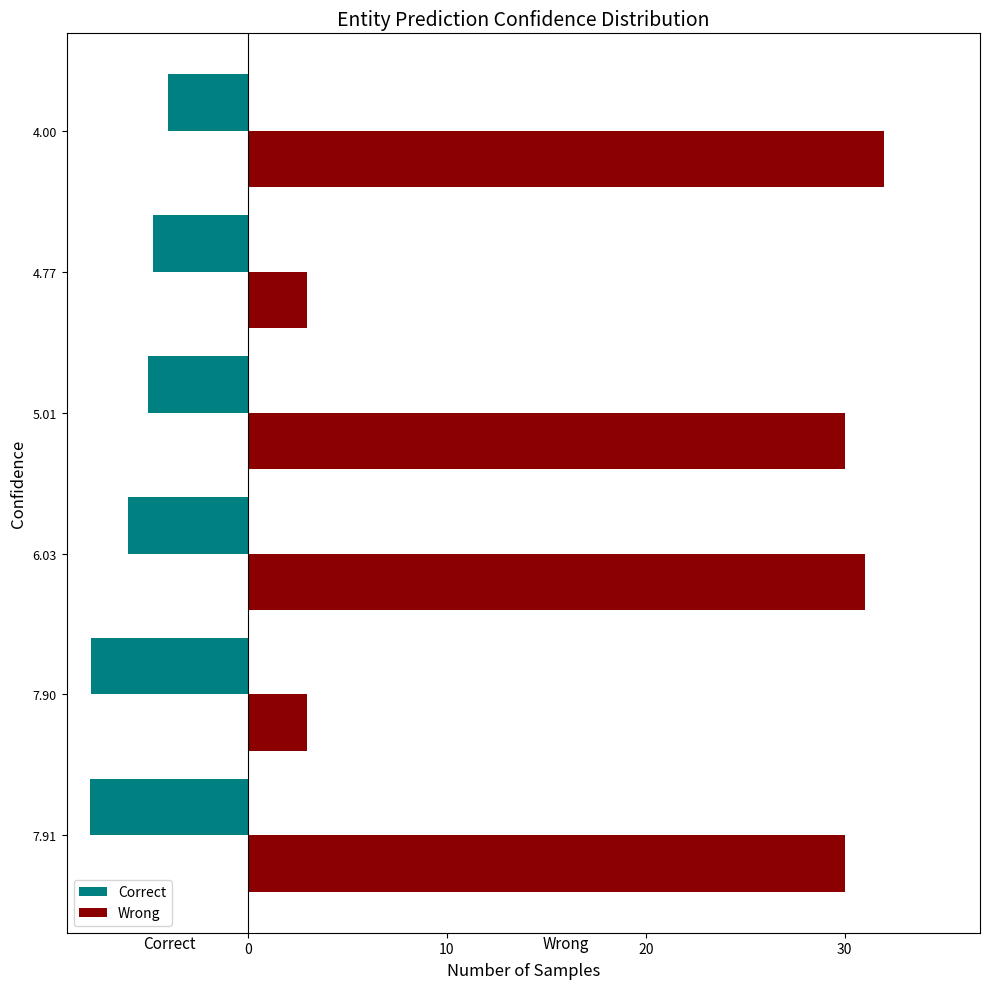

Rank the series at 5.01 from highest to lowest value.

Wrong, Correct